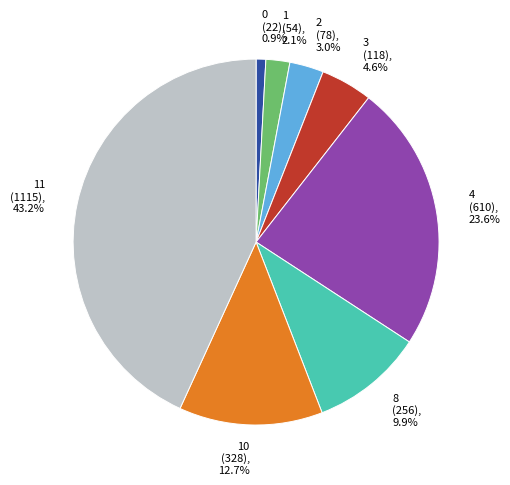

Does 1 represent more than half of the total?

No